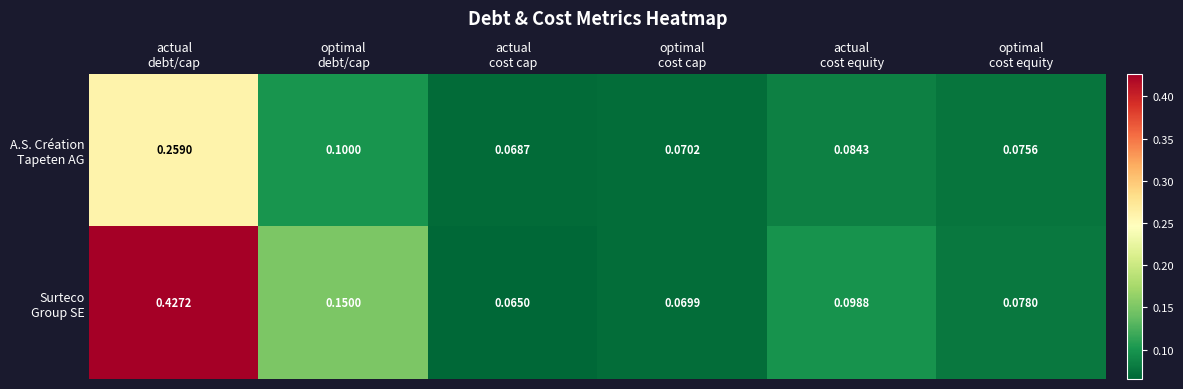

At how many categories does at least one series exceed 0?

6